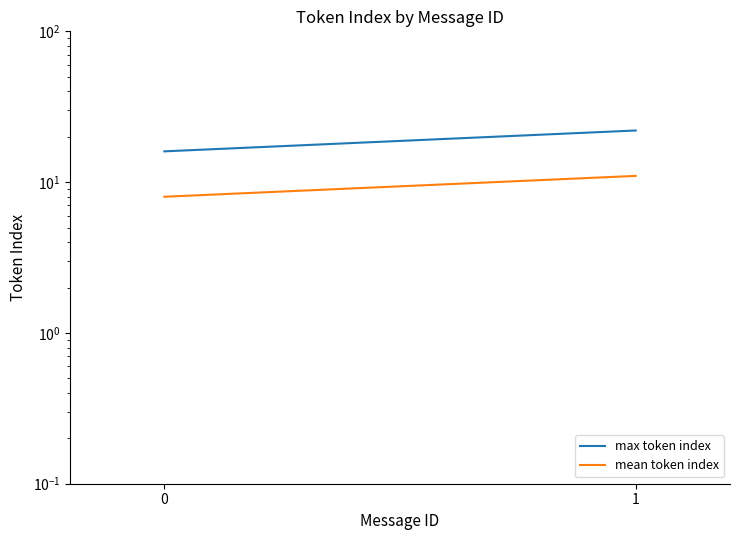

What is the difference between the max token index values at 0 and 1?

6